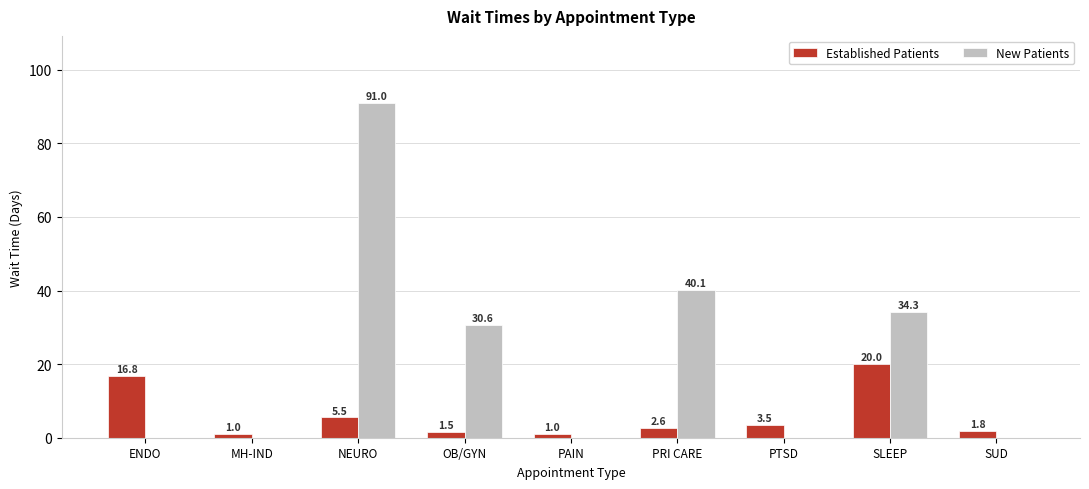

What is the sum of the New Patients values at ENDO and PRI CARE?

40.1